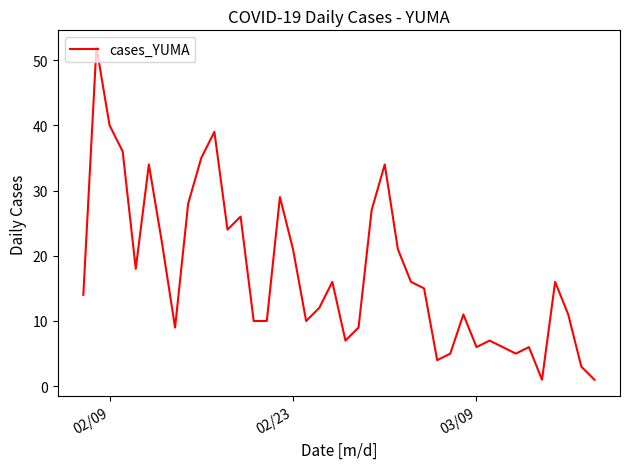

Reading right to left, list all the values displayed in this chart.

1	3	11	16	1	6	5	6	7	6	11	5	4	15	16	21	34	27	9	7	16	12	10	21	29	10	10	26	24	39	35	28	9	22	34	18	36	40	52	14